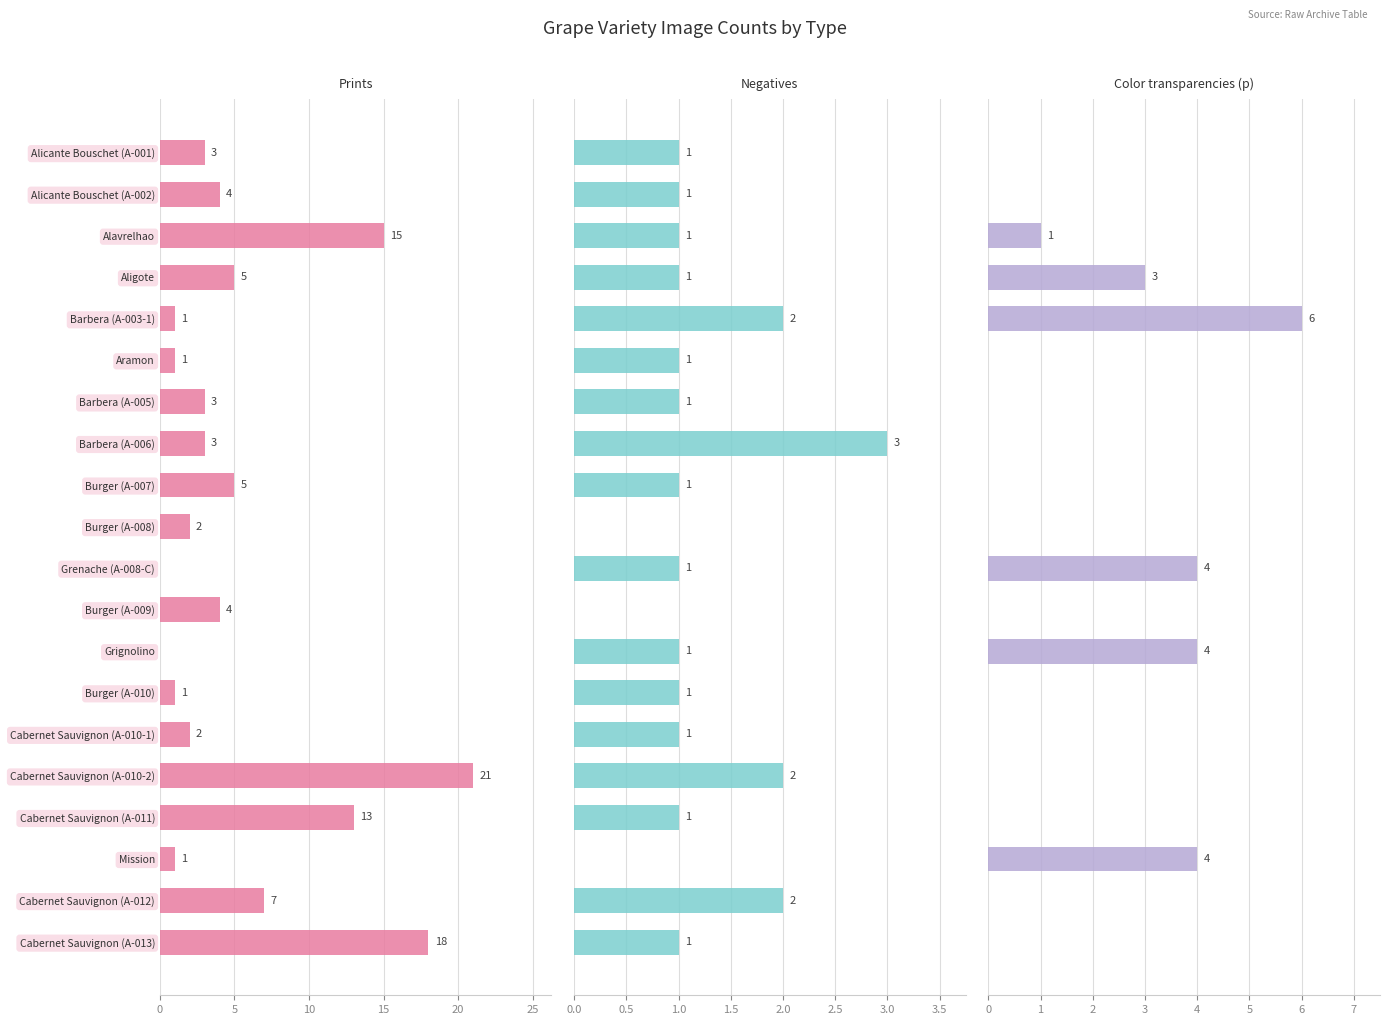

Read the Negatives value at Alicante Bouschet (A-002).

1